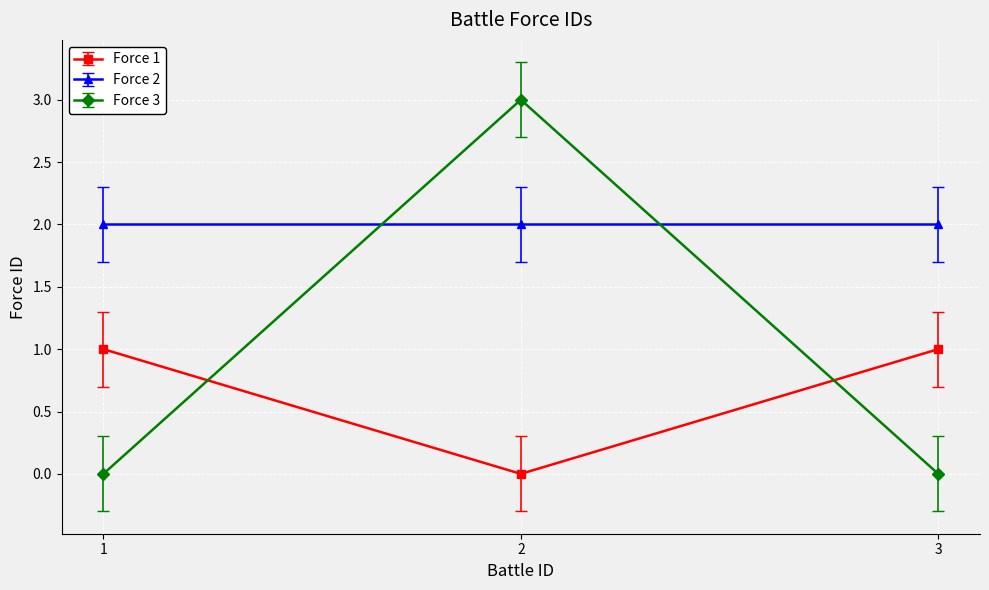

The value of Force 1 at 2 is 0. True or false?

True